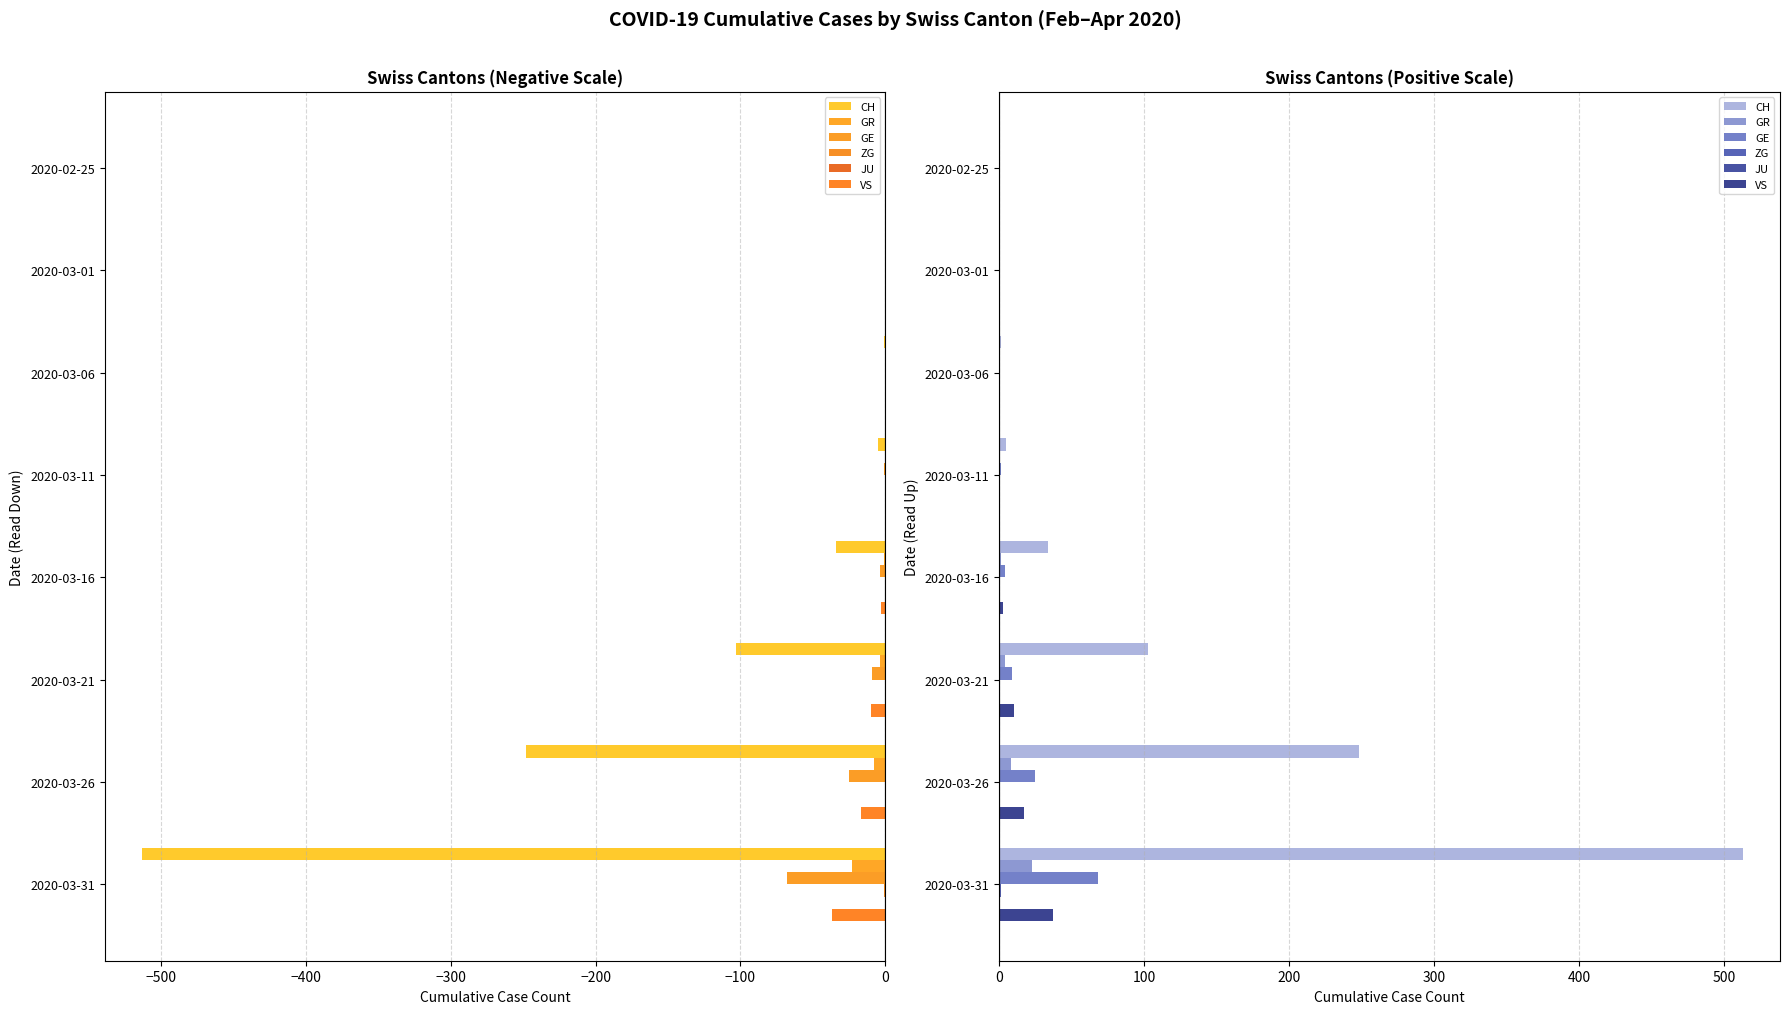

What is the difference between the maximum and second lowest values in the ZG series?

1.0